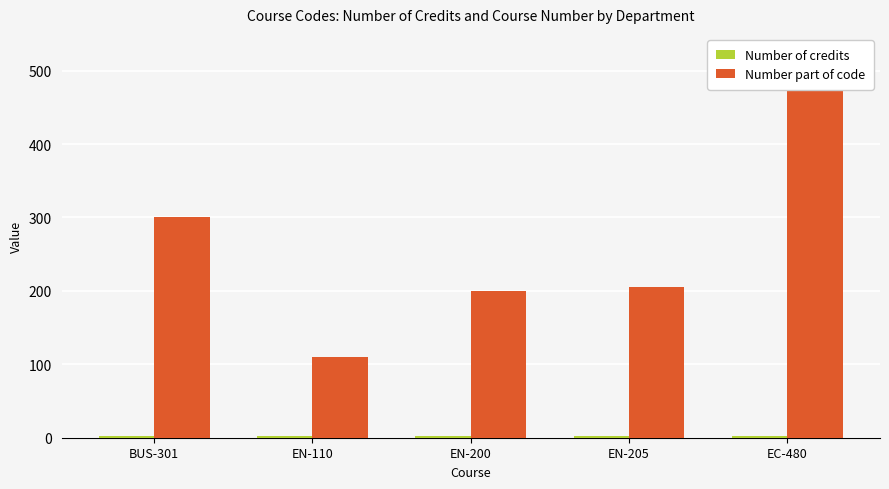

What are all the series names shown in the legend?

Number of credits, Number part of code